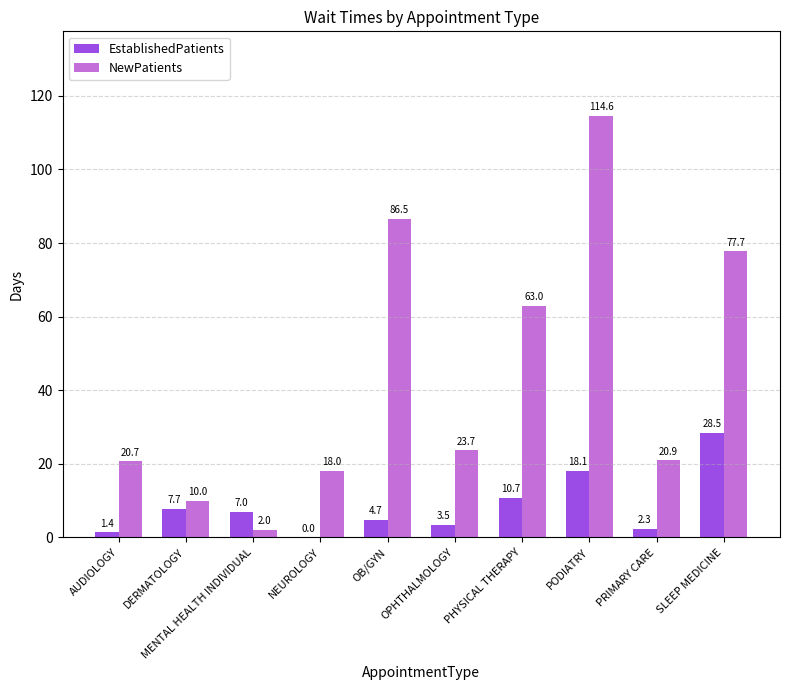

Are the bars grouped side by side (vs. stacked)?

Yes